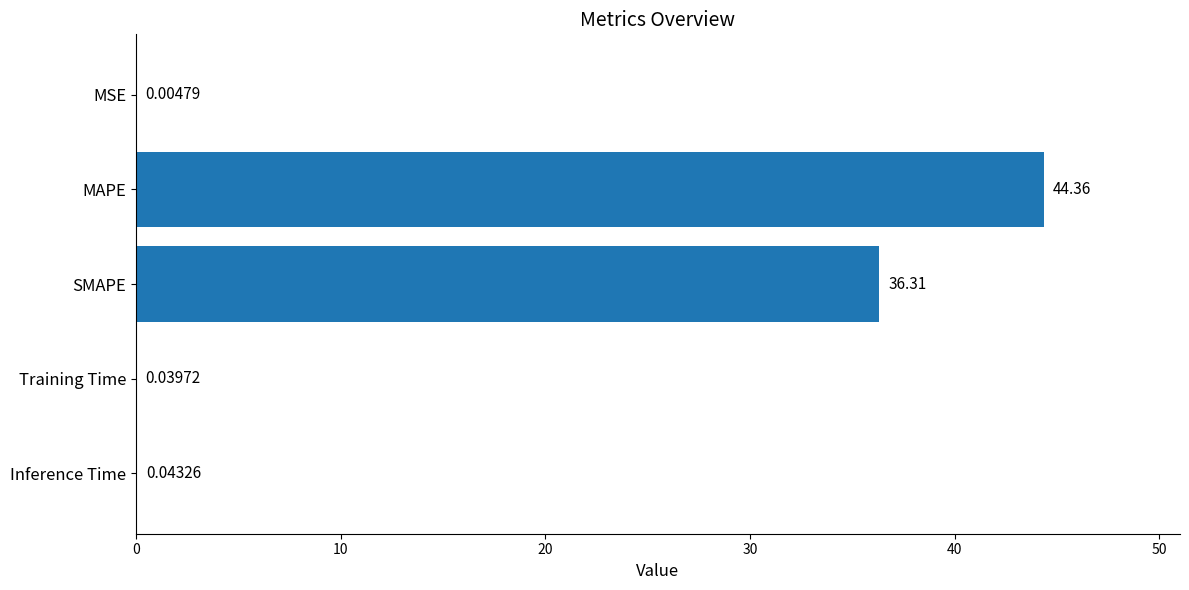

What is the average value?

16.2